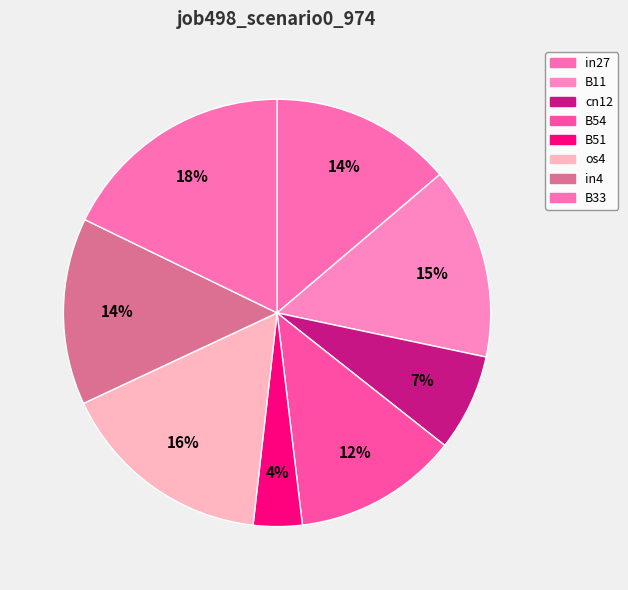

Count the number of slices in the pie.

8